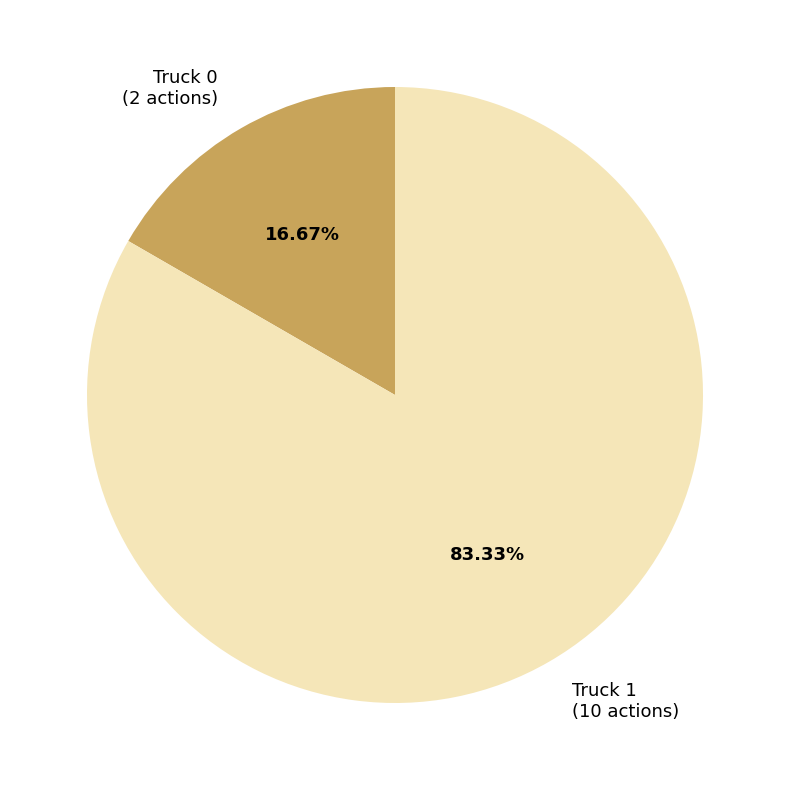

What is the ratio of the value at Truck 1 (10 actions) to the value at Truck 0 (2 actions)?

5.0